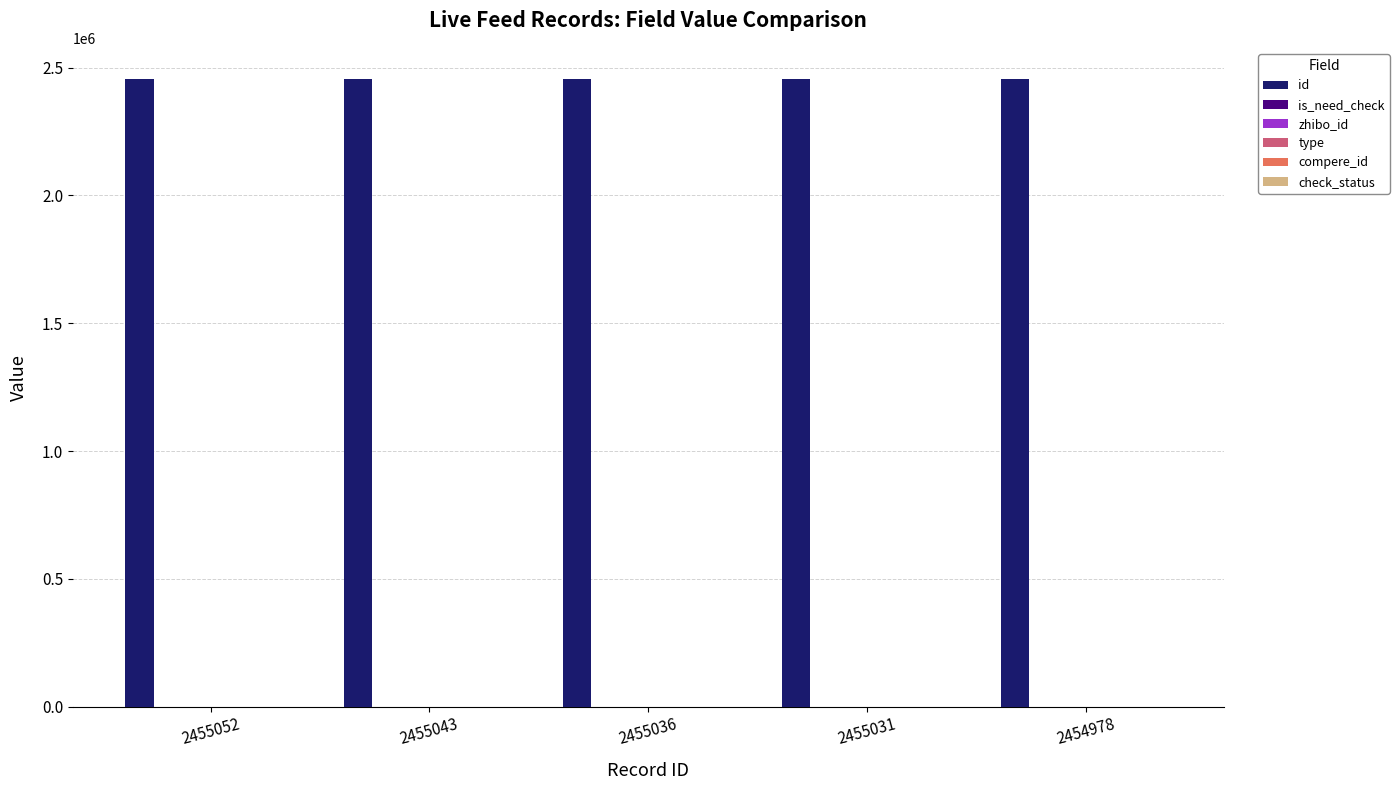

Reading left to right, what are all the values shown in this chart?

id: 2455052=2455052	2455043=2455043	2455036=2455036	2455031=2455031	2454978=2454978
is_need_check: 2455052=1	2455043=0	2455036=1	2455031=0	2454978=0
zhibo_id: 2455052=152	2455043=152	2455036=152	2455031=152	2454978=152
type: 2455052=0	2455043=0	2455036=0	2455031=0	2454978=0
compere_id: 2455052=0	2455043=0	2455036=0	2455031=0	2454978=0
check_status: 2455052=1	2455043=1	2455036=1	2455031=1	2454978=1